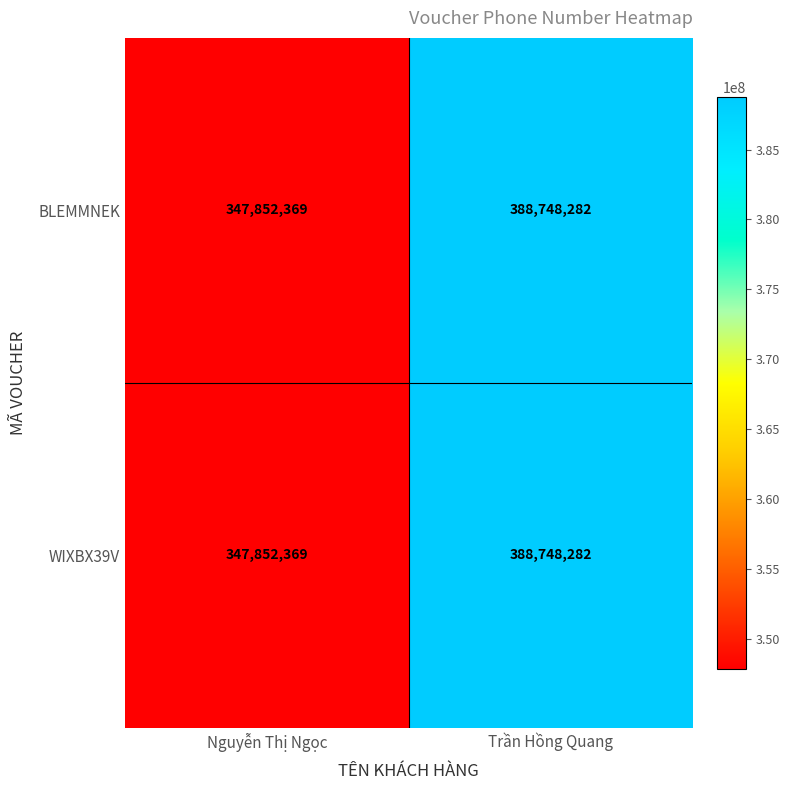

At which category is the sum across all series the highest?

Trần Hồng Quang